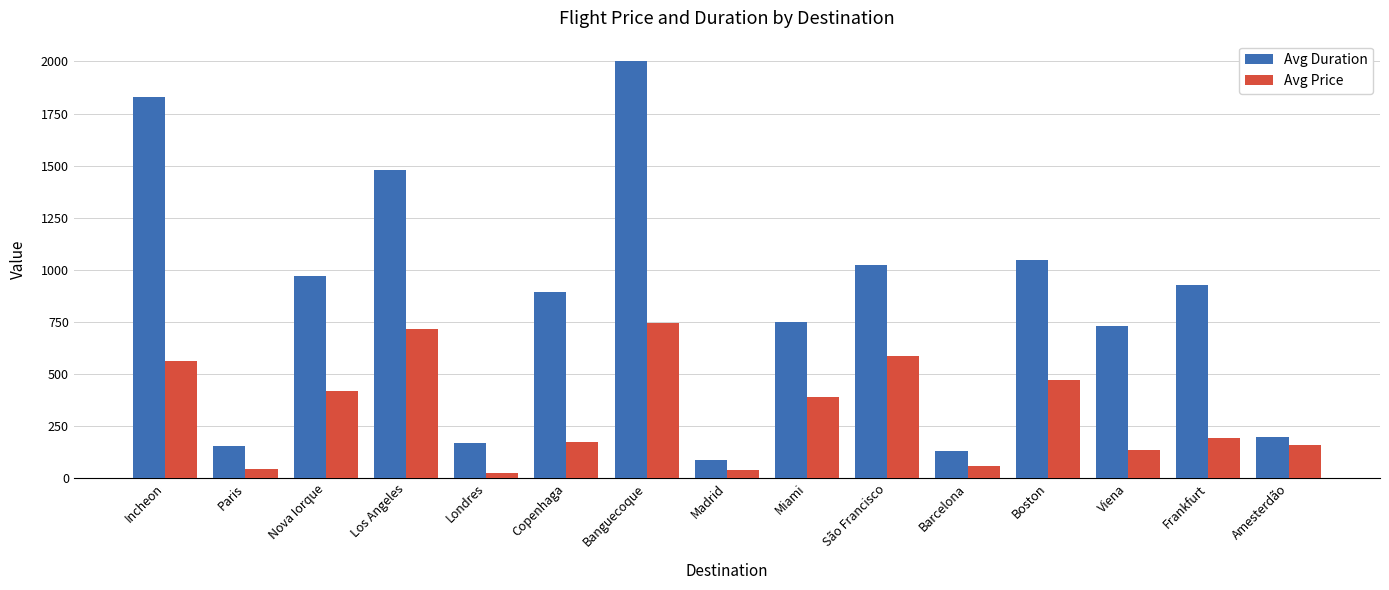

What is the difference between the second highest and second lowest values in the Avg Duration series?

1700.0